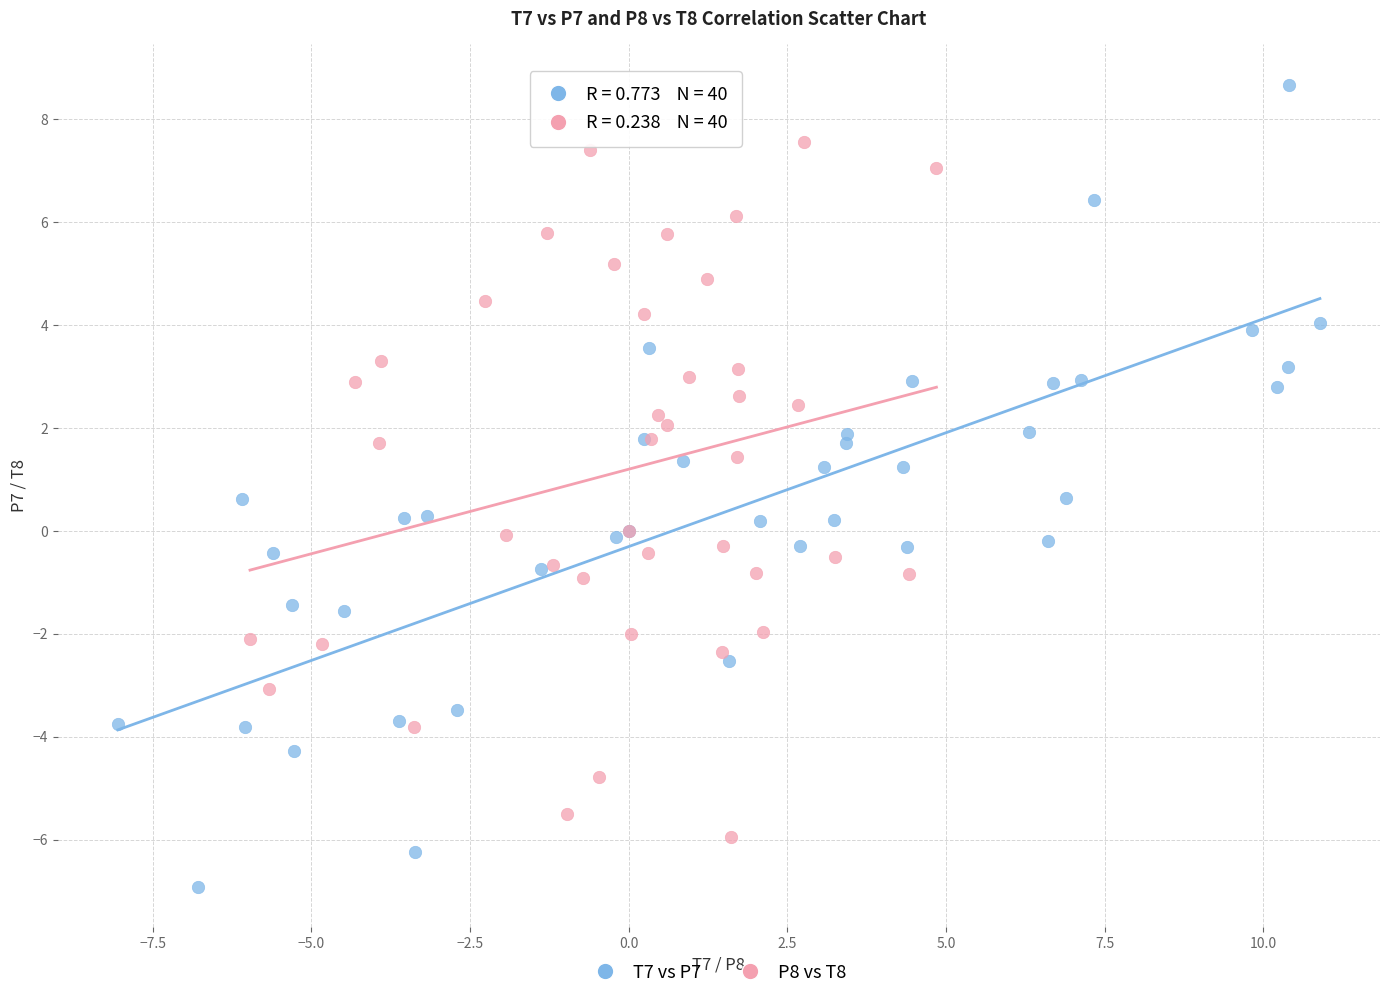

Which series has the largest Y range (max minus min)?

T7 vs P7